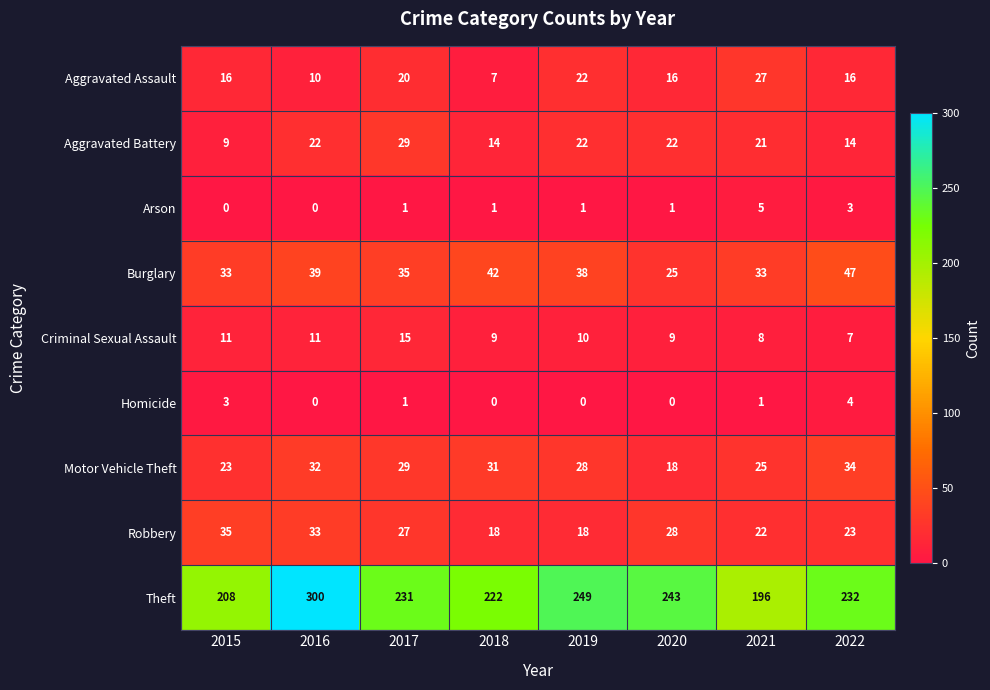

Count the Homicide values in the range 0 to 3.

7